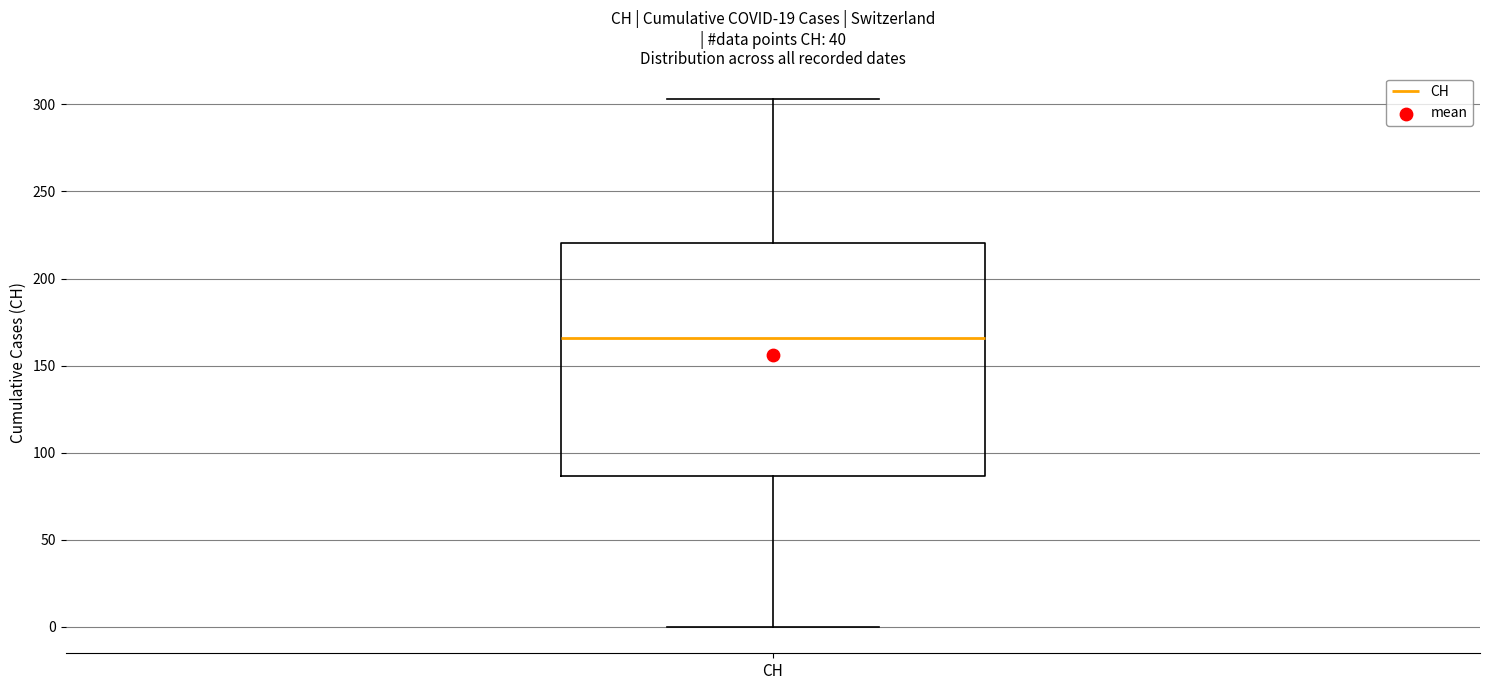

Where is the lower edge of the box for CH on the y-axis? The values are not printed on the chart, so give them approximately, as read against the axis.

85